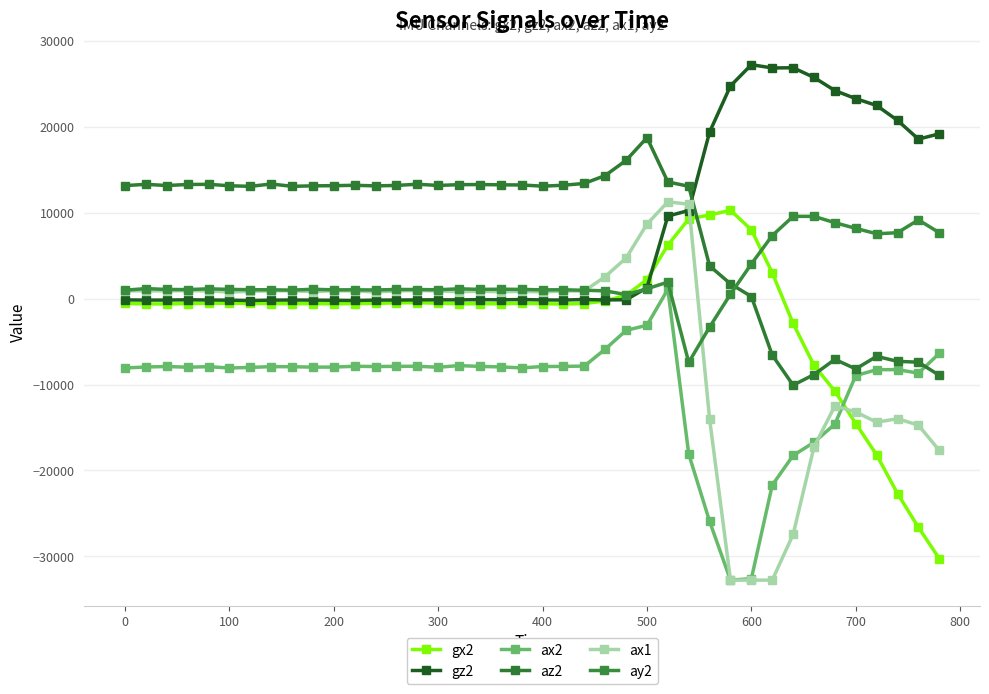

Is this an area chart (filled region under the line)?

No